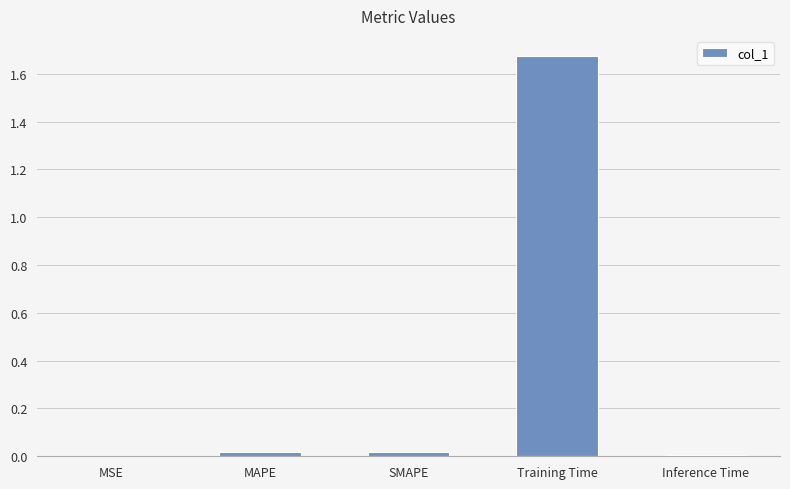

Which category has the highest value across all series?

Training Time